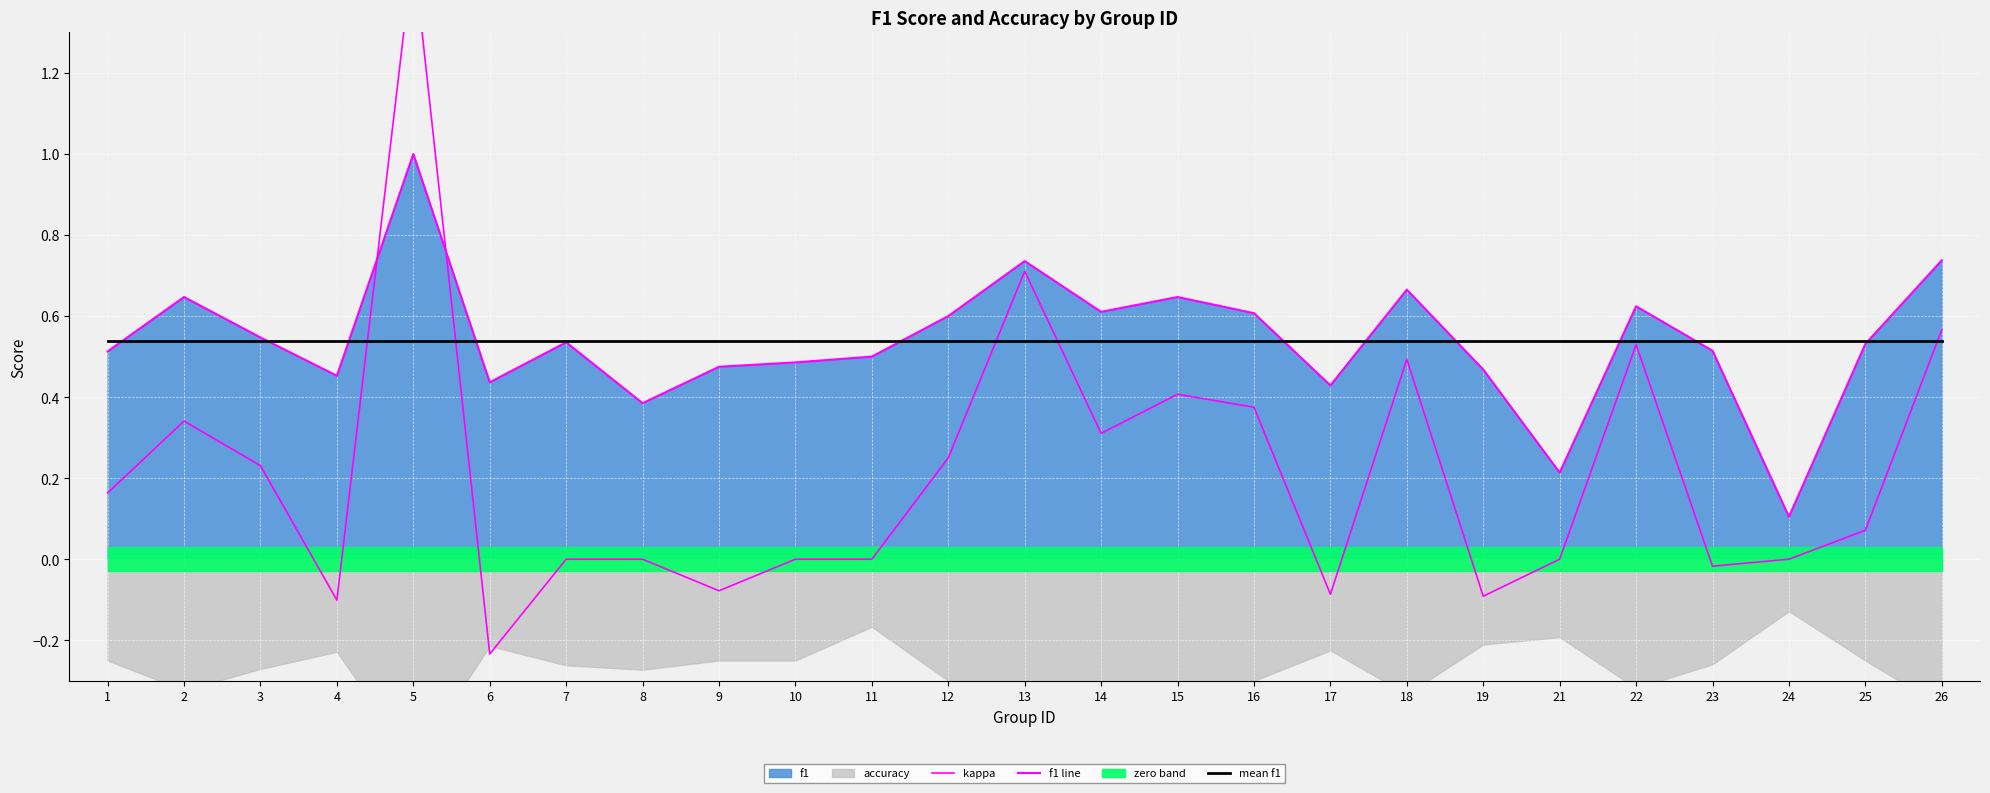

What is the sum of all f1 line values?

13.5